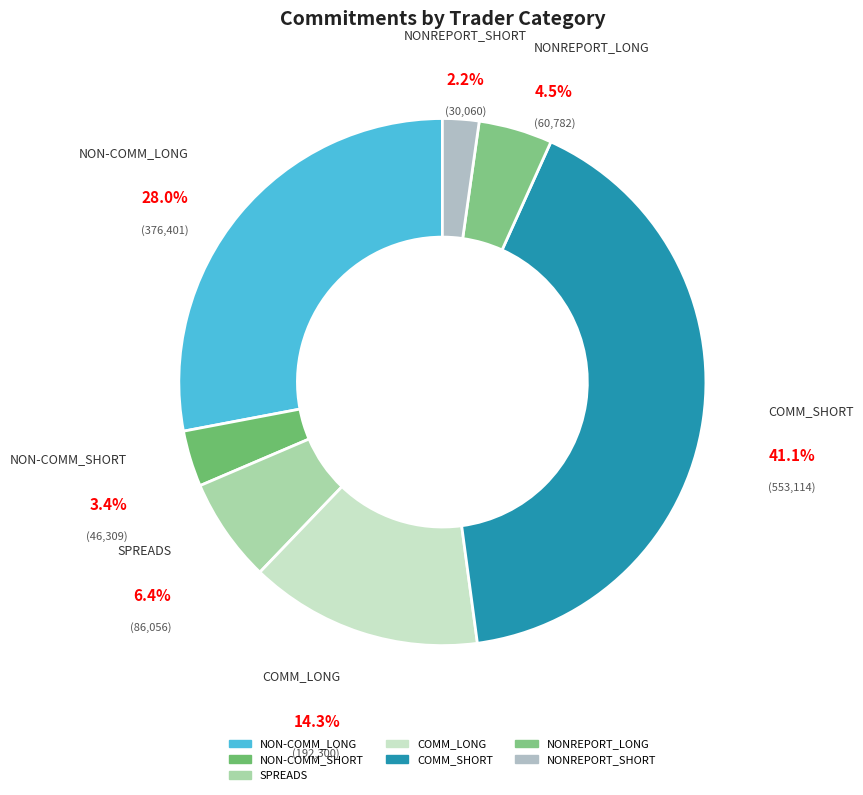

Approximately how many times larger is the value at NON-COMM_SHORT compared to NONREPORT_LONG?

0.8